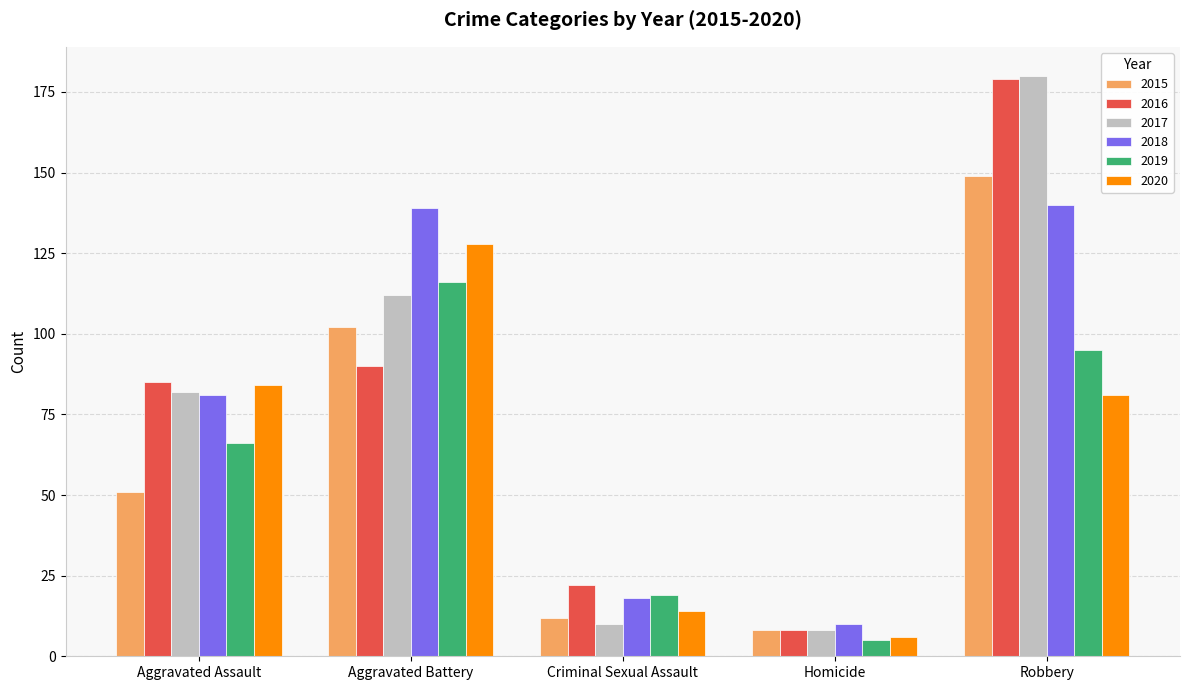

What is the maximum value shown in the chart?

180